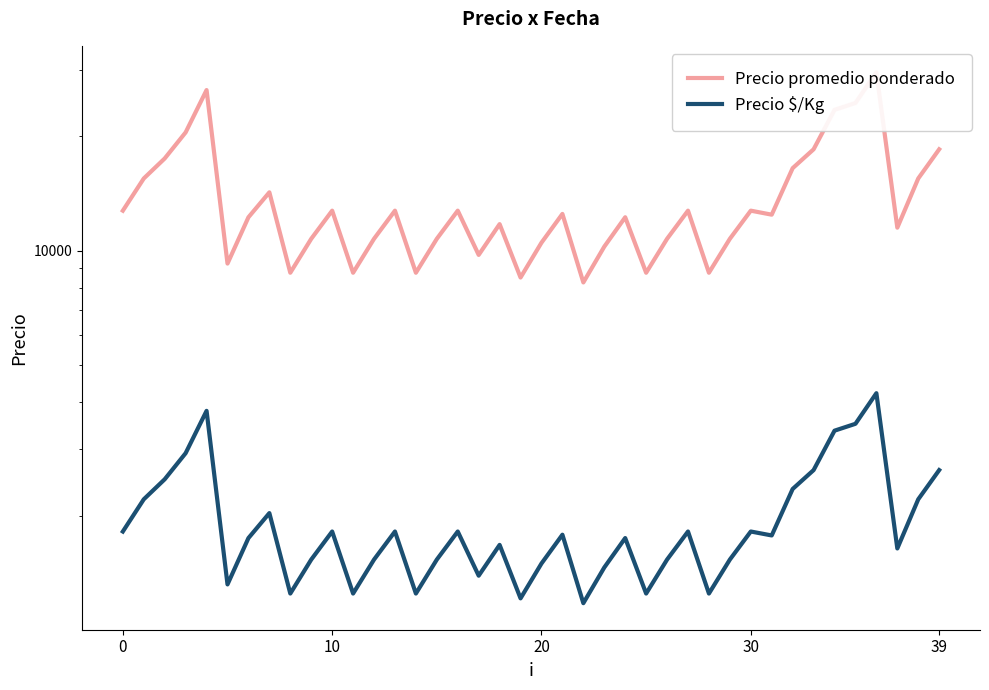

The Precio promedio ponderado series shows 34752 at 39. True or false?

False